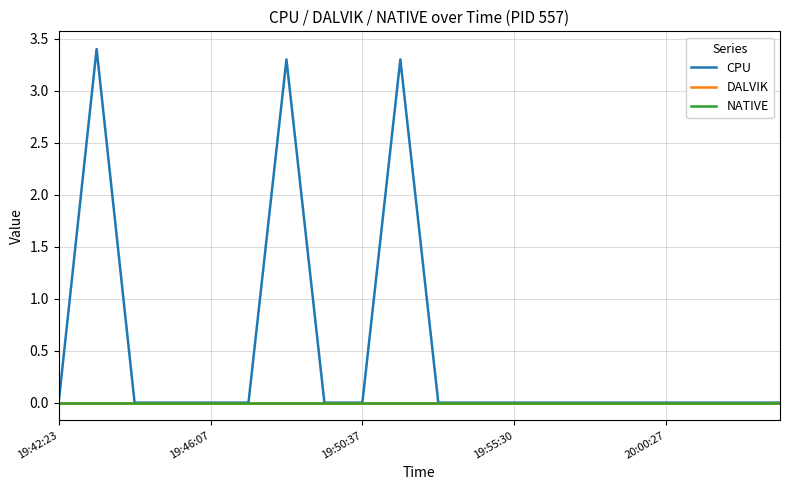

What is the greatest value displayed?

3.4